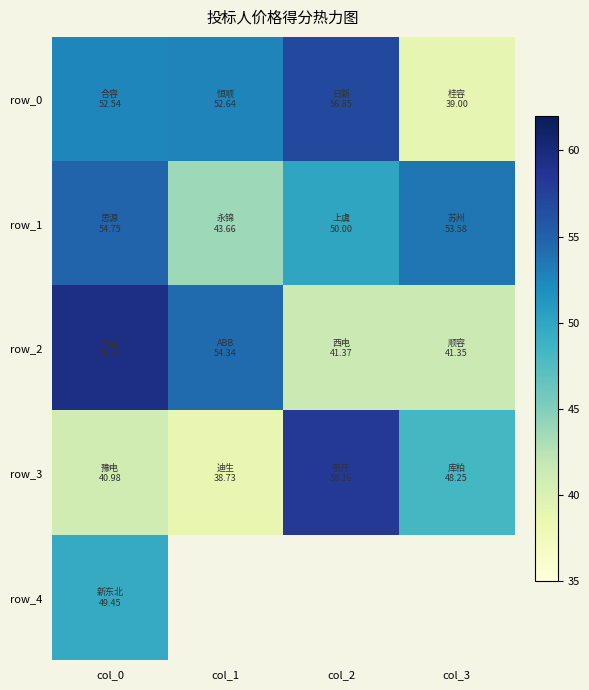

At which label is row_0 closest to 47?

col_0